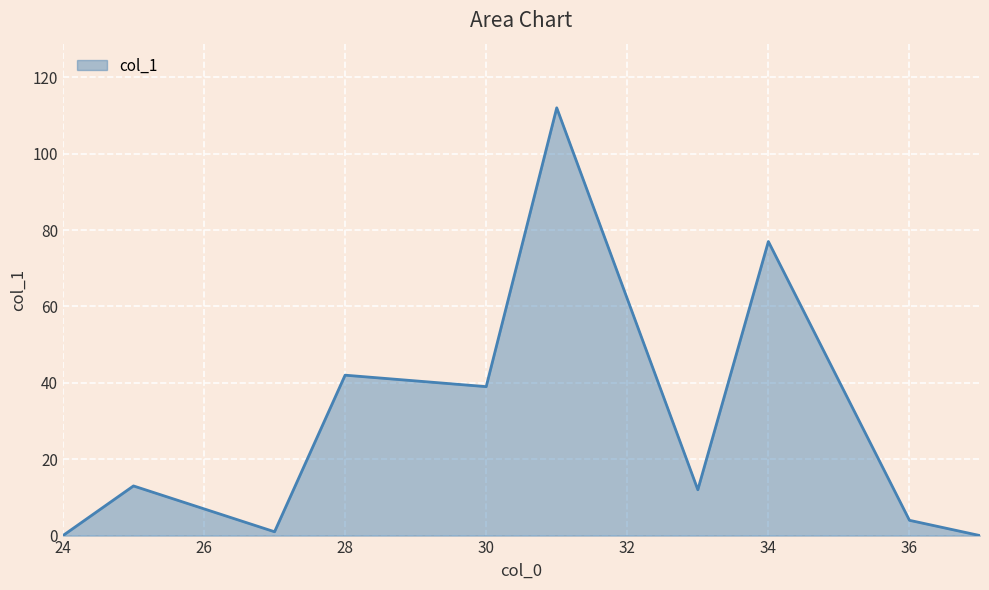

What is the difference between the maximum and minimum values?

112